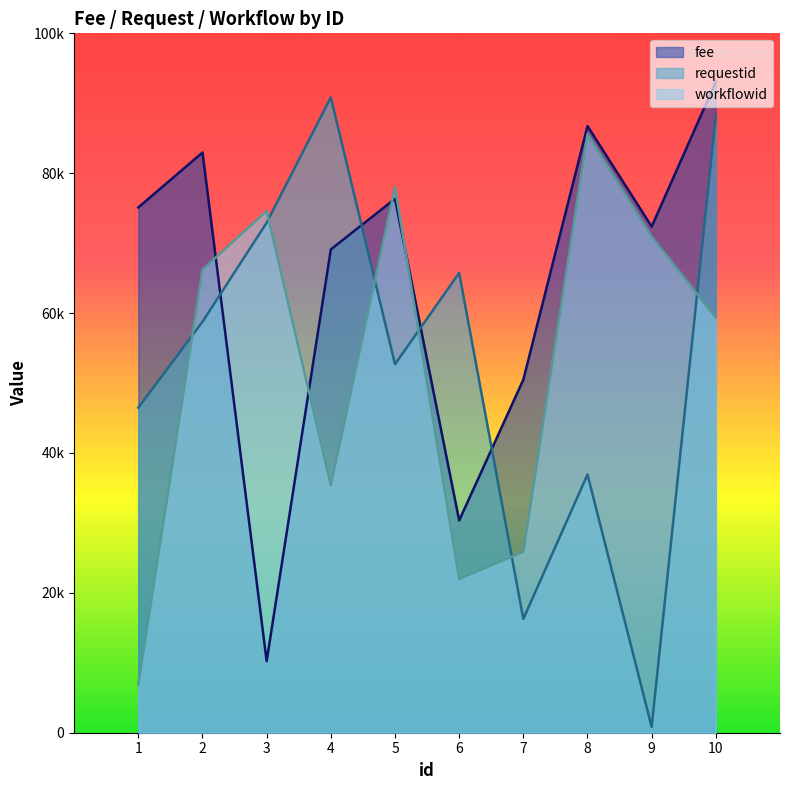

At which label does requestid first exceed 58758?

3